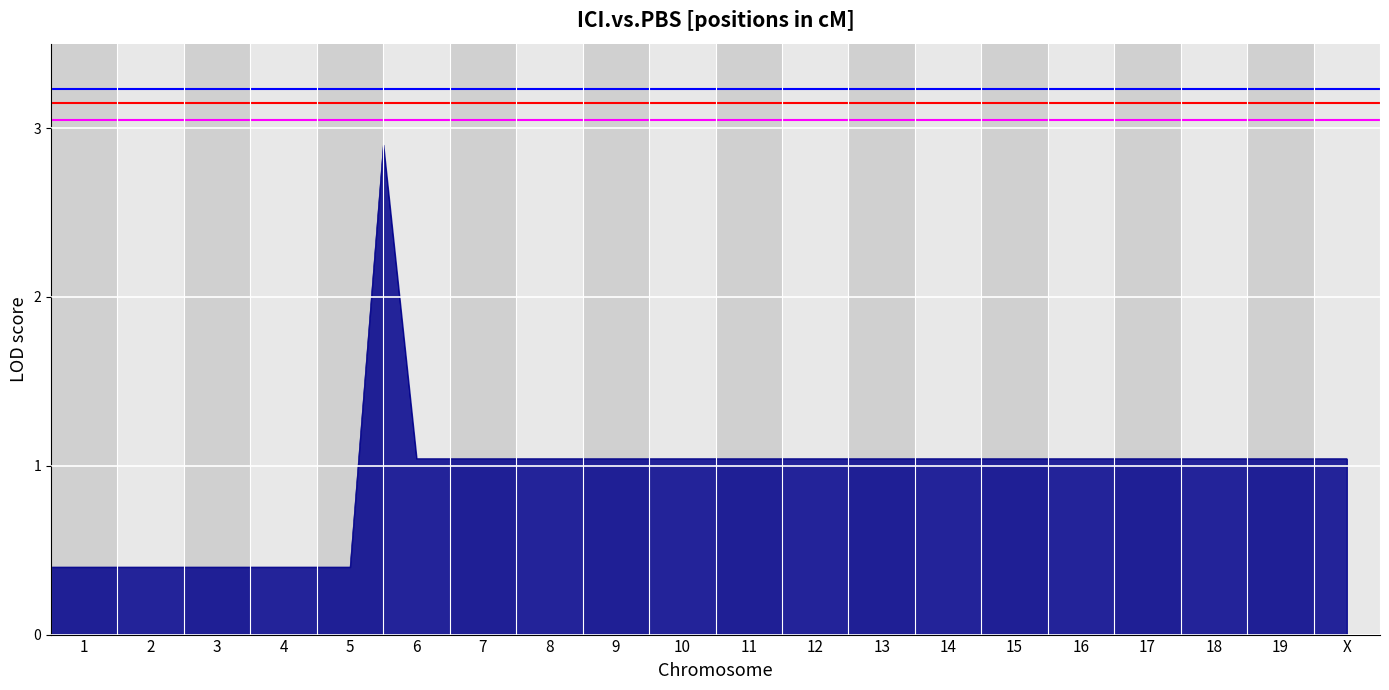

Which category has the lowest value in the Threshold 3.05 series?

1